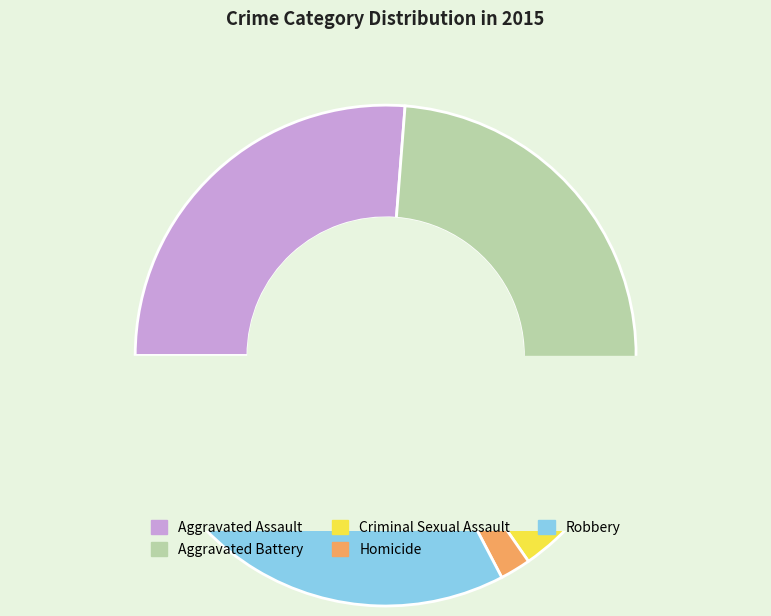

What portion of the pie excludes Homicide?

98.0%